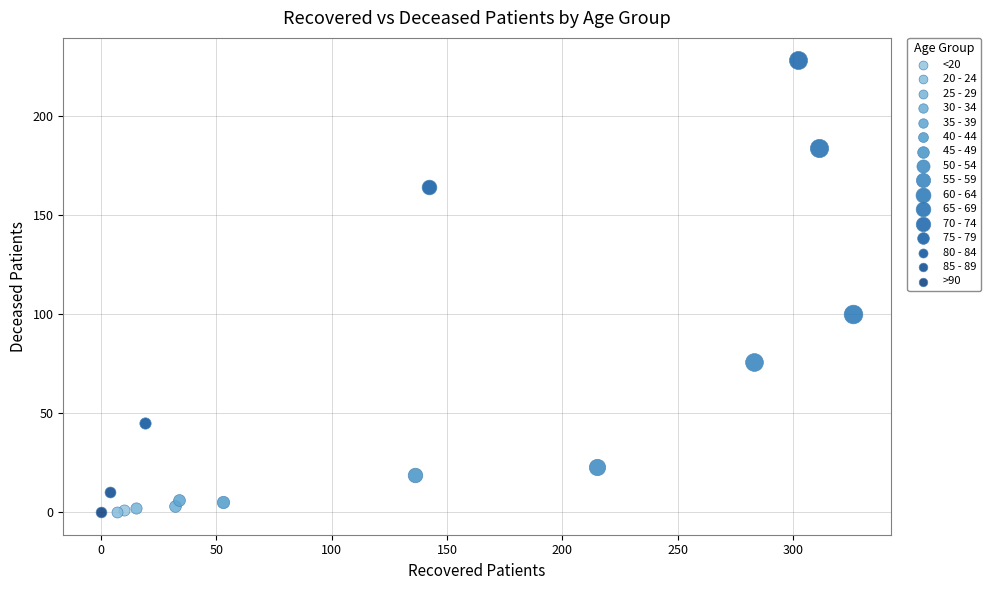

Which series contains the highest Y value?

70 - 74